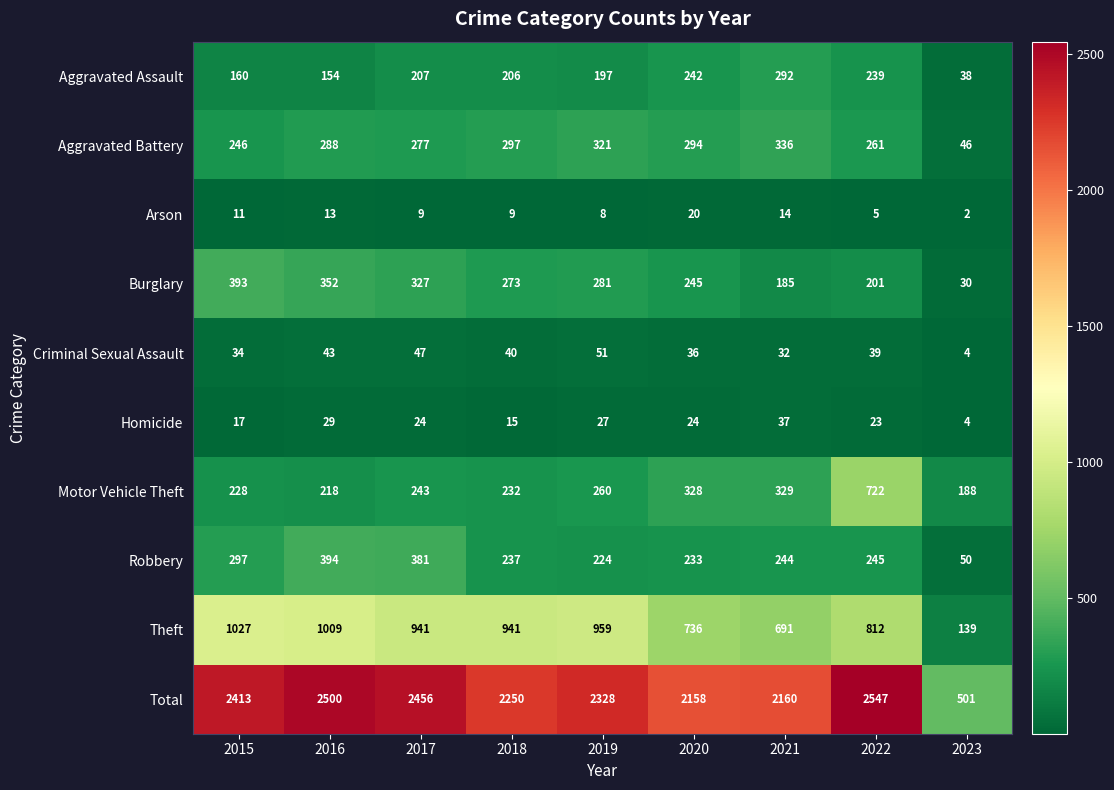

Which series has the largest range (max minus min)?

Total